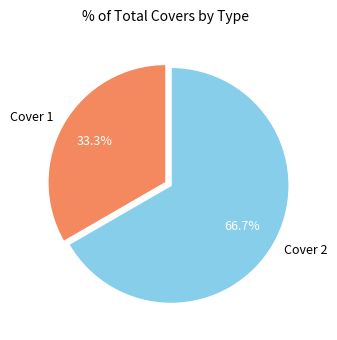

What is the ratio of the value at Cover 2 to the value at Cover 1?

2.0